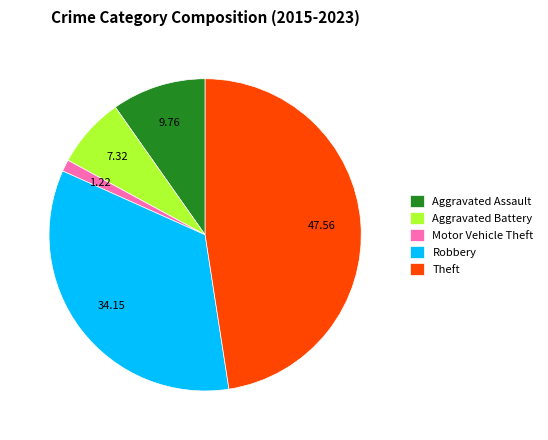

How many segments does this pie chart have?

5